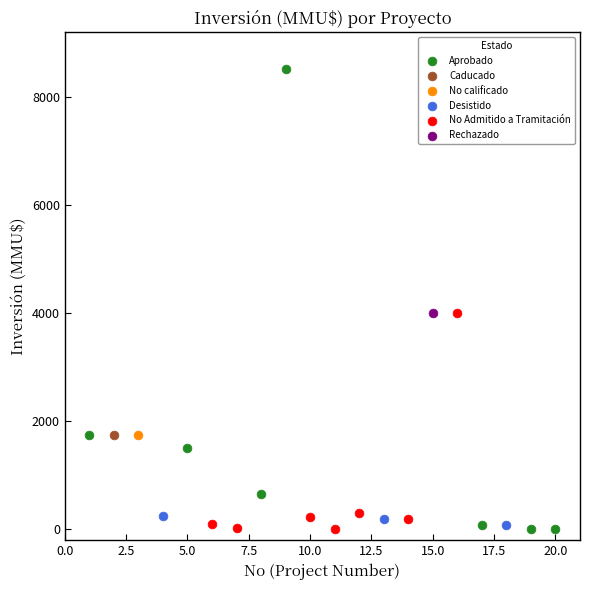

What are all the series names shown in the legend?

Aprobado, Caducado, No calificado, Desistido, No Admitido a Tramitación, Rechazado